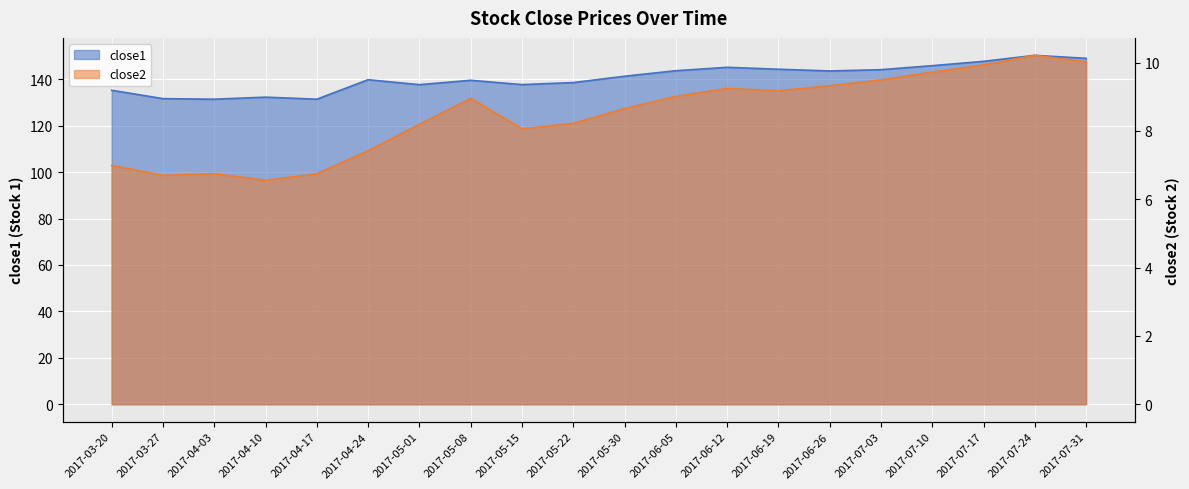

List the series in order of their overall mean, highest first.

close1, close2